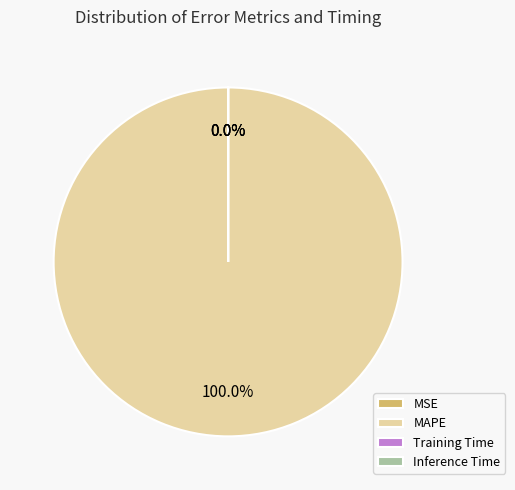

Do MSE and MAPE together represent more than half of the pie?

Yes